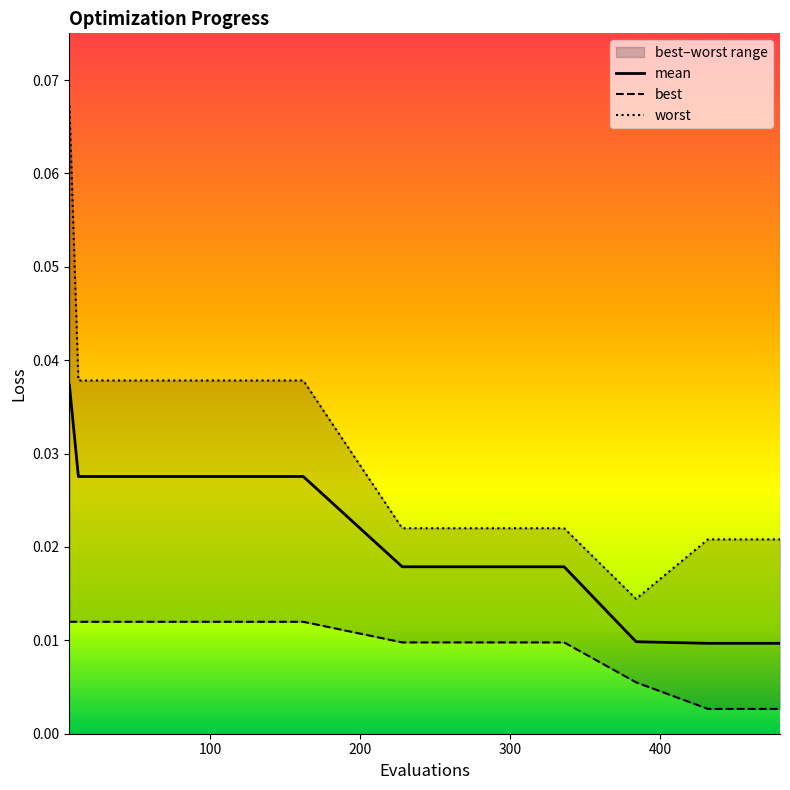

Between 12 and 228, which series saw the biggest shift?

worst